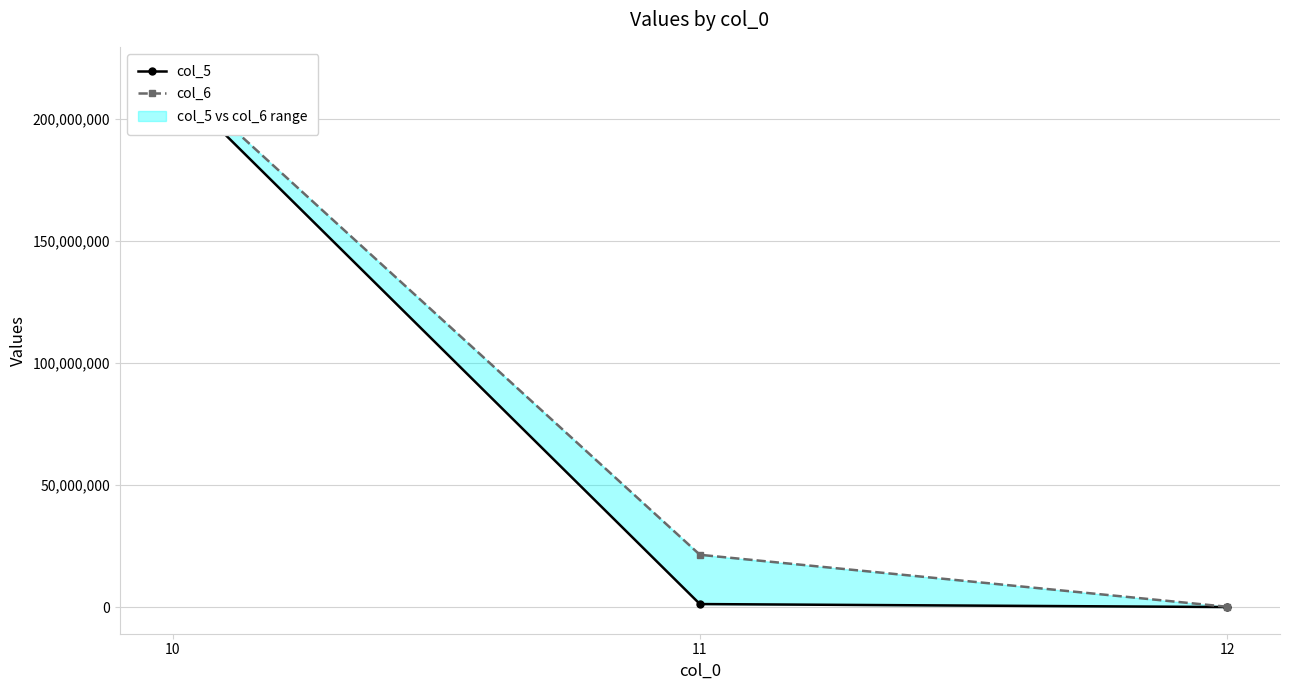

Reading right to left, what are all the values shown in this chart?

col_5: 10=214812789	11=1234124	12=12345
col_6: 10=218482194	11=21412421	12=121212